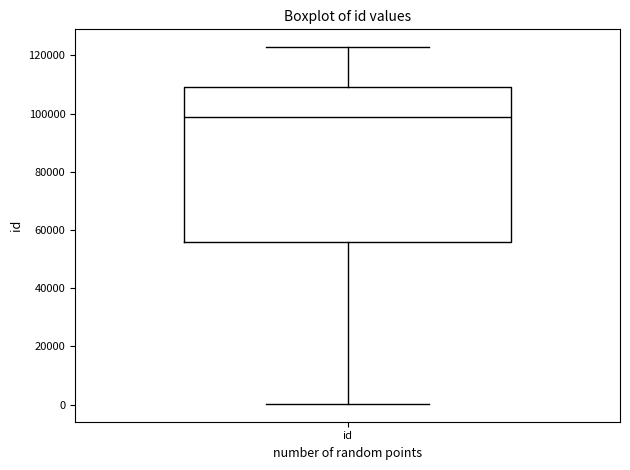

Where does the lower whisker of the box for id end on the y-axis? The values are not printed on the chart, so give them approximately, as read against the axis.

0